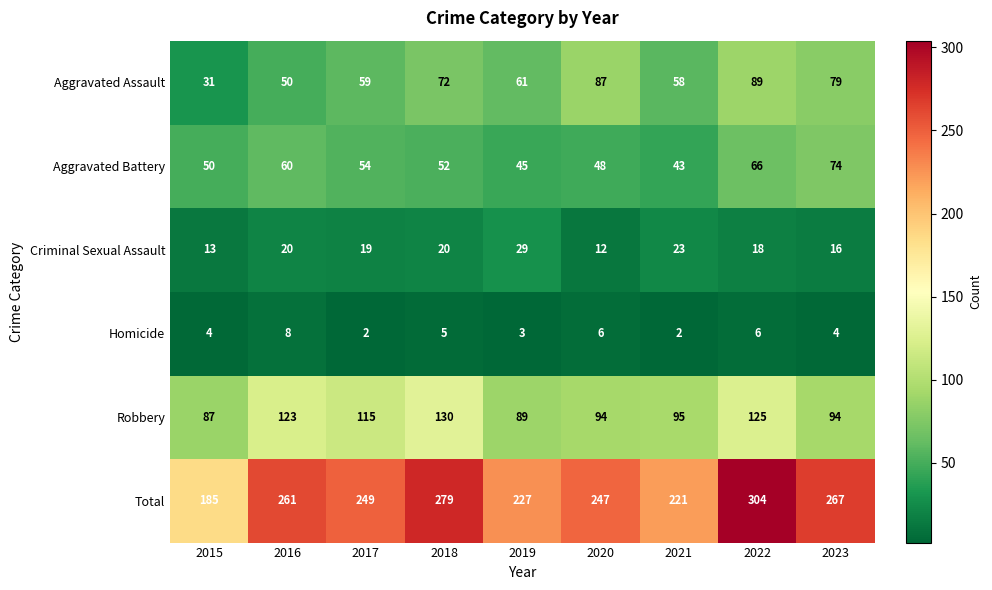

How many data points does each series have?

9